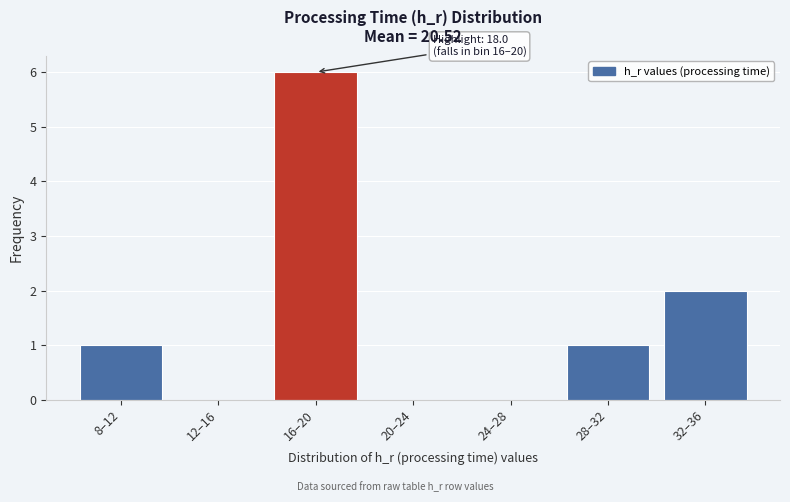

Reading right to left, list all the values displayed in this chart.

32–36=2	28–32=1	24–28=0	20–24=0	16–20=6	12–16=0	8–12=1